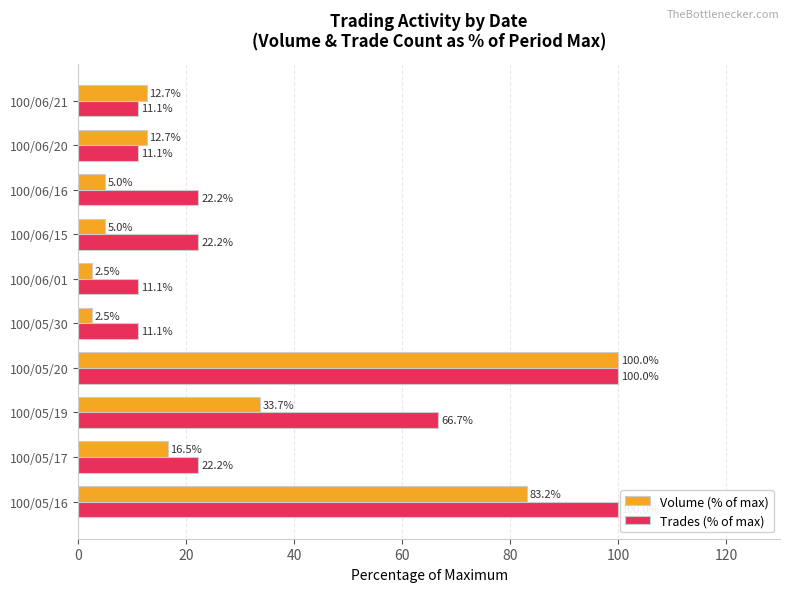

Which series changed the most between 100/05/17 and 100/06/16?

Volume (% of max)